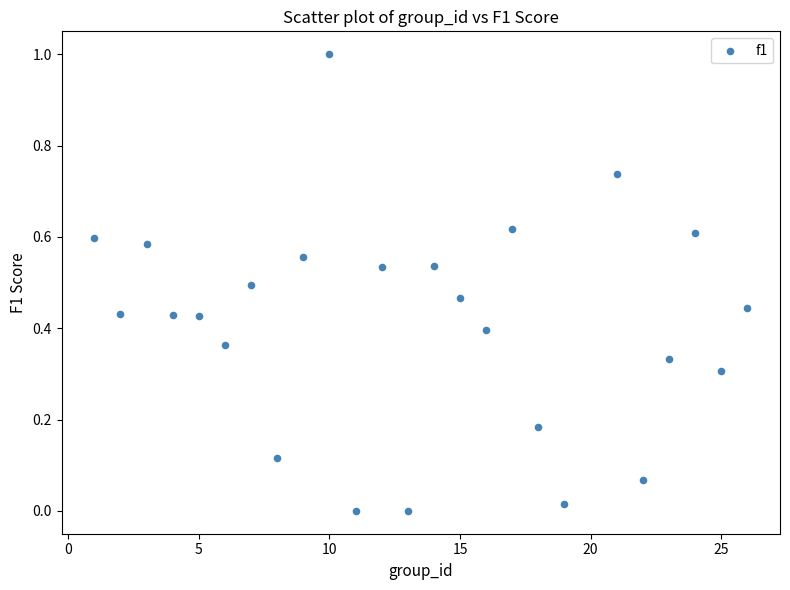

What is the range of Y values (max minus min)?

1.0